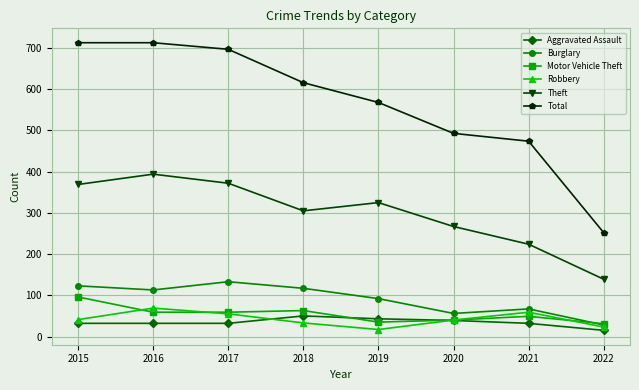

Read the Robbery value at 2022, to the nearest 5.

25